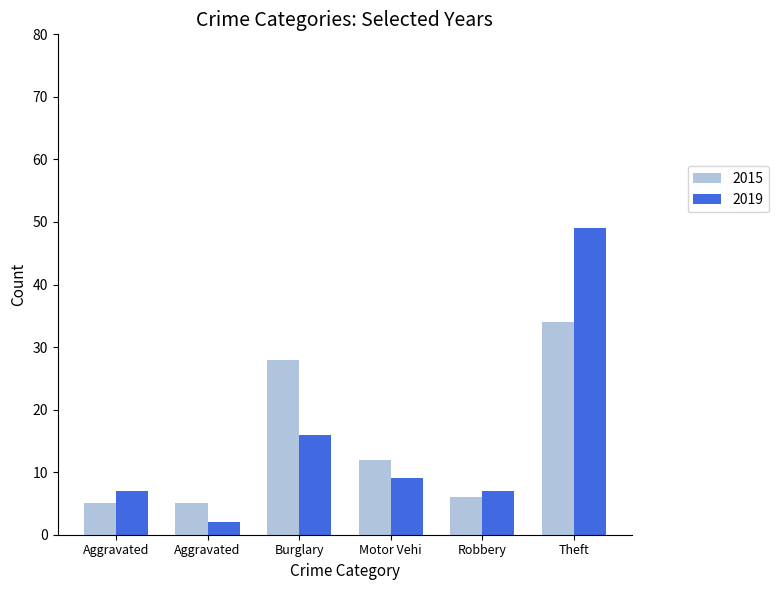

Are the bars horizontal?

No